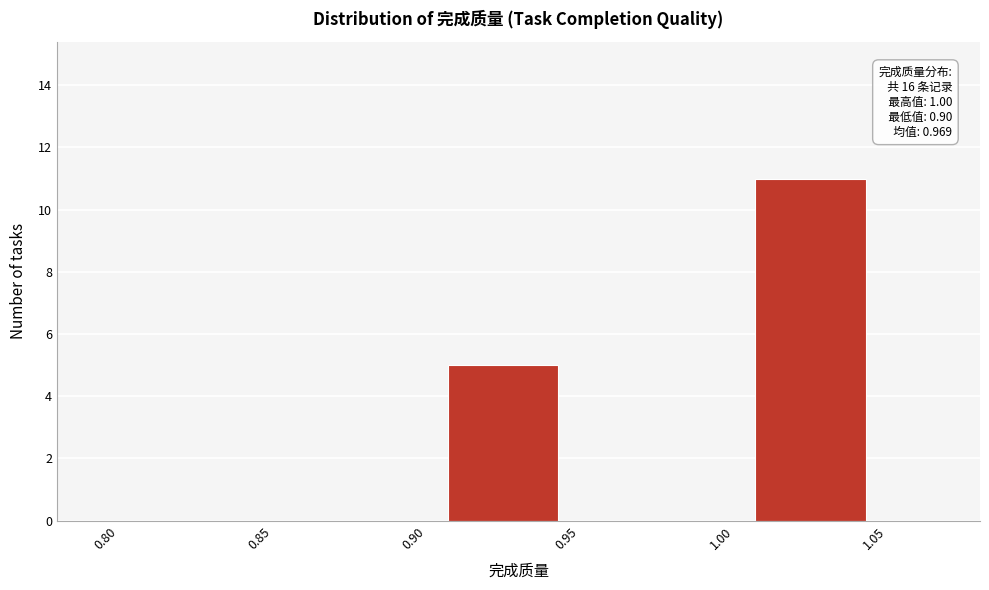

Over which range of the x-axis is the bar tallest?

1.00 to 1.05